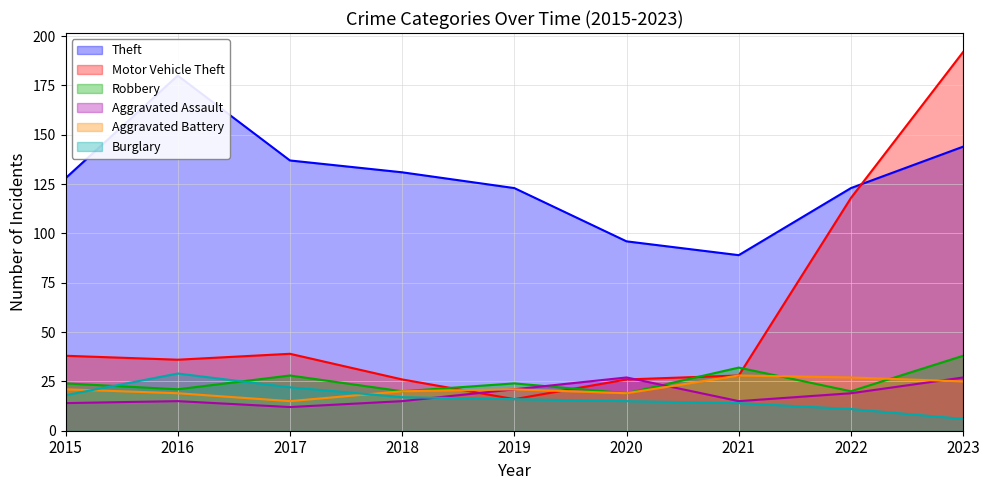

Reading right to left, extract all data points from this chart.

Theft: 144	123	89	96	123	131	137	180	128
Motor Vehicle Theft: 192	118	28	26	16	26	39	36	38
Robbery: 38	20	32	19	24	20	28	21	24
Aggravated Assault: 27	19	15	27	21	15	12	15	14
Aggravated Battery: 25	27	28	19	21	20	15	19	21
Burglary: 6	11	14	15	16	17	22	29	18